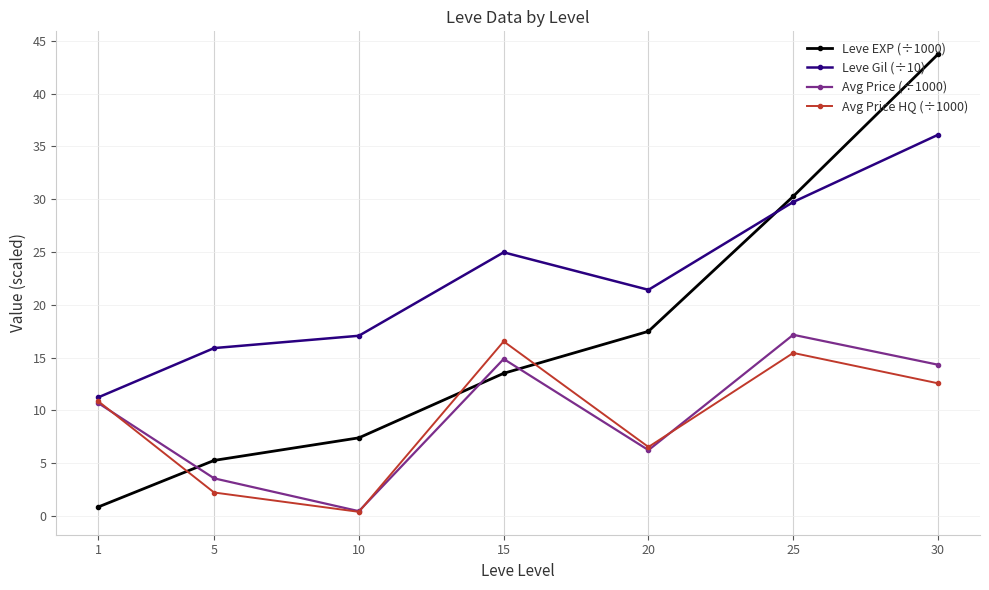

Which series changed the most between 1 and 20?

Leve EXP (÷1000)